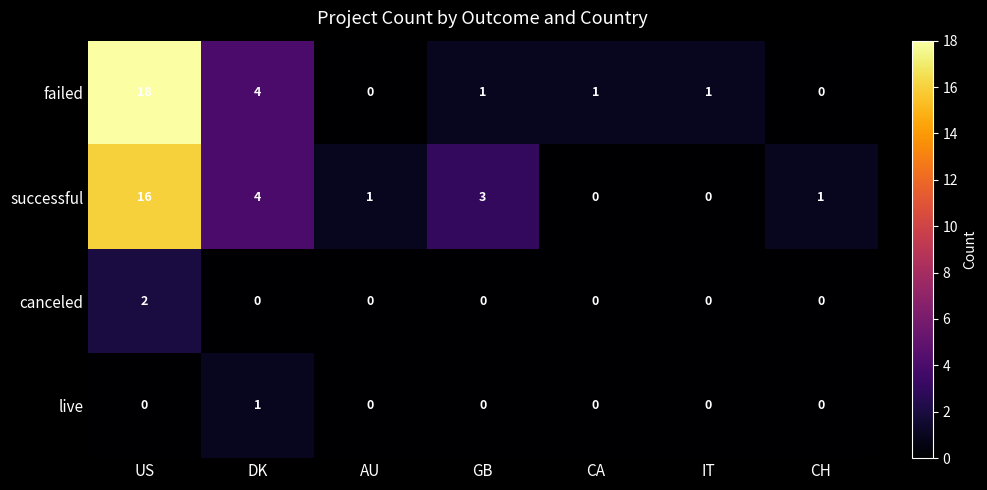

What is the total value across all series at US?

36